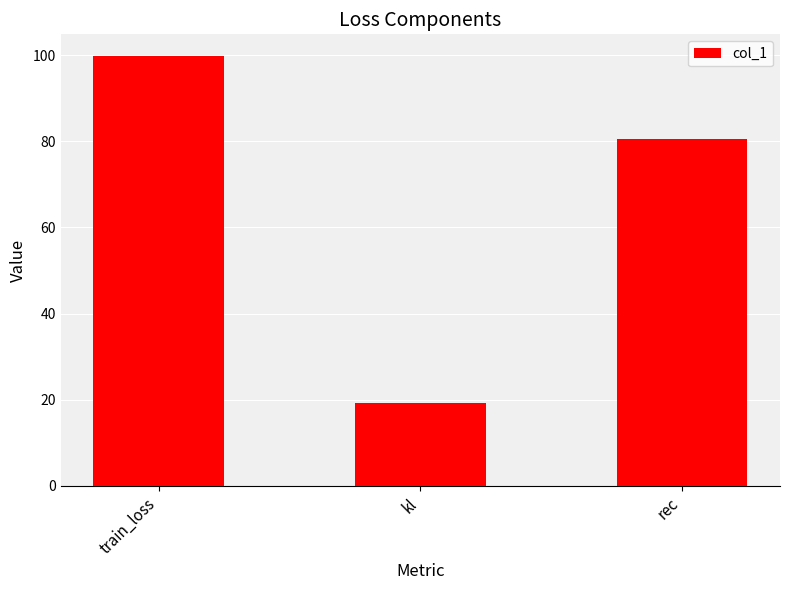

List the labels in order of value, smallest first.

kl, rec, train_loss